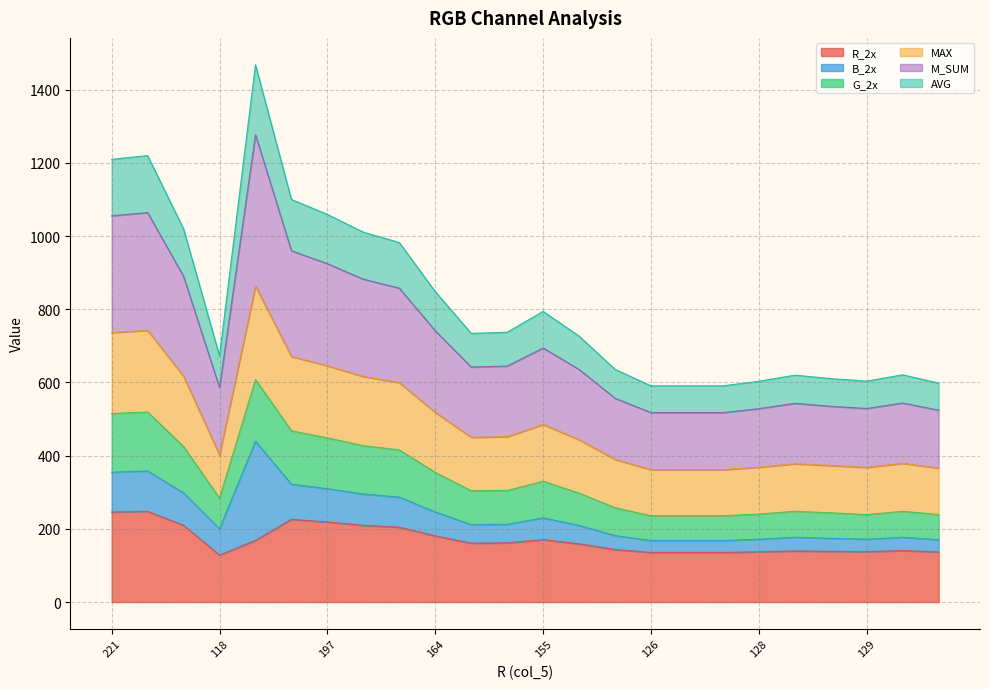

How many data points in MAX are above 450?

12